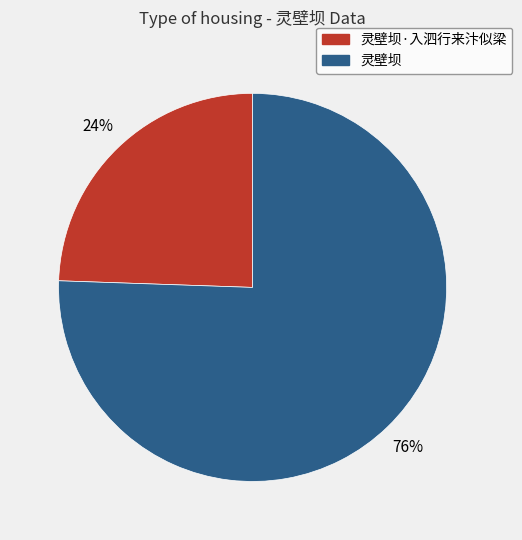

To the nearest percent, what is the average slice percentage?

50%